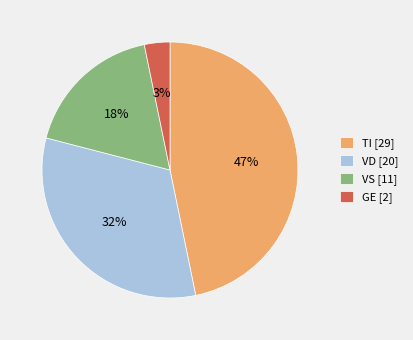

What is the ratio of the value at TI [29] to the value at VS [11]?

2.6